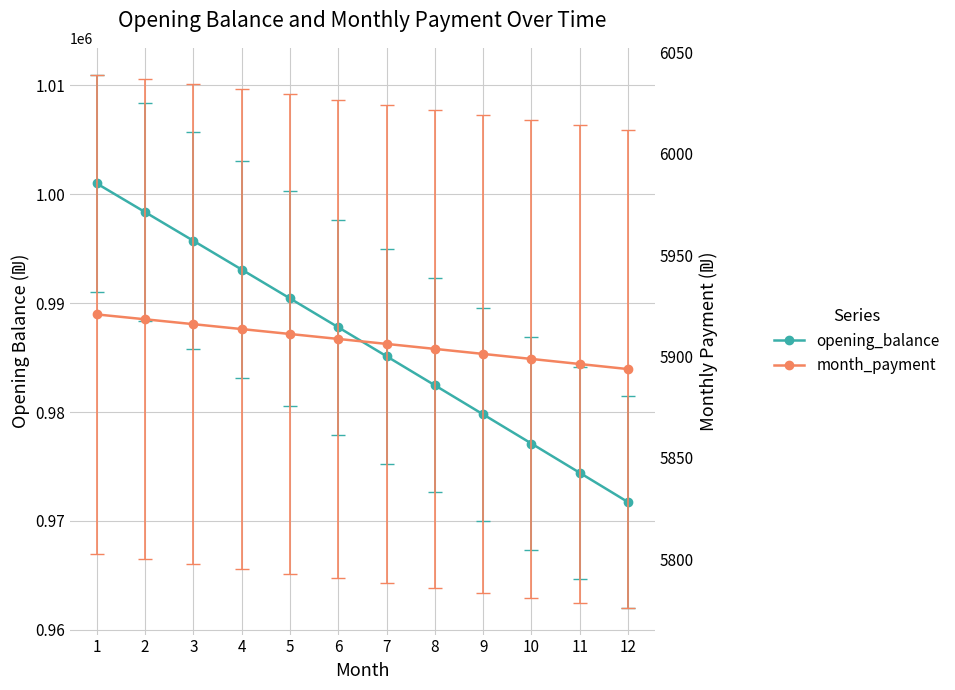

At which label does month_payment first exceed 5908?

1